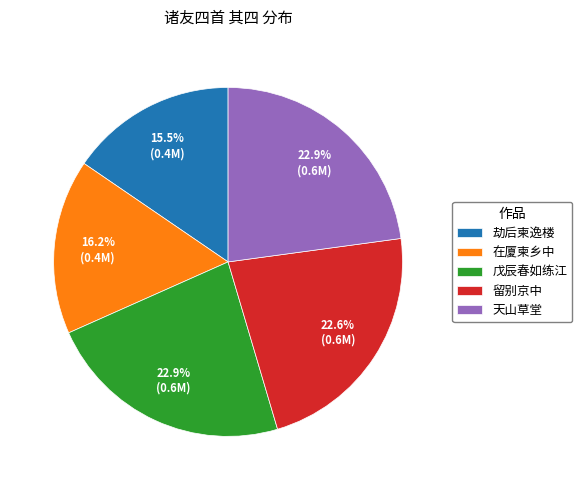

How much of the chart is everything except 劫后柬逸楼?

84.5%